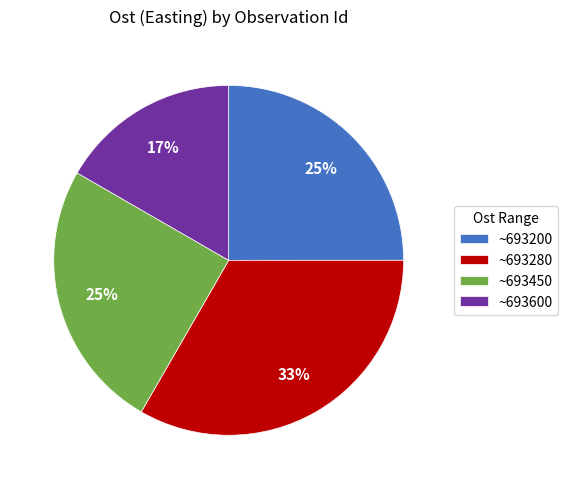

Is it true that ~693450 is 13% of the pie?

False